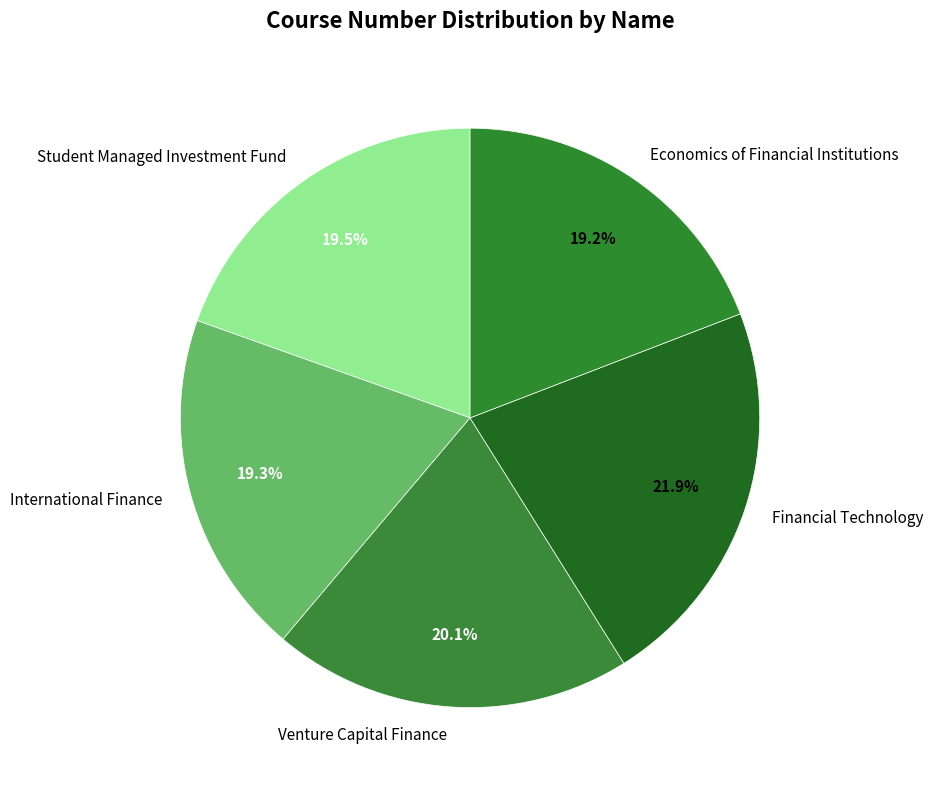

What percentage is the International Finance slice, to the nearest percent?

19%